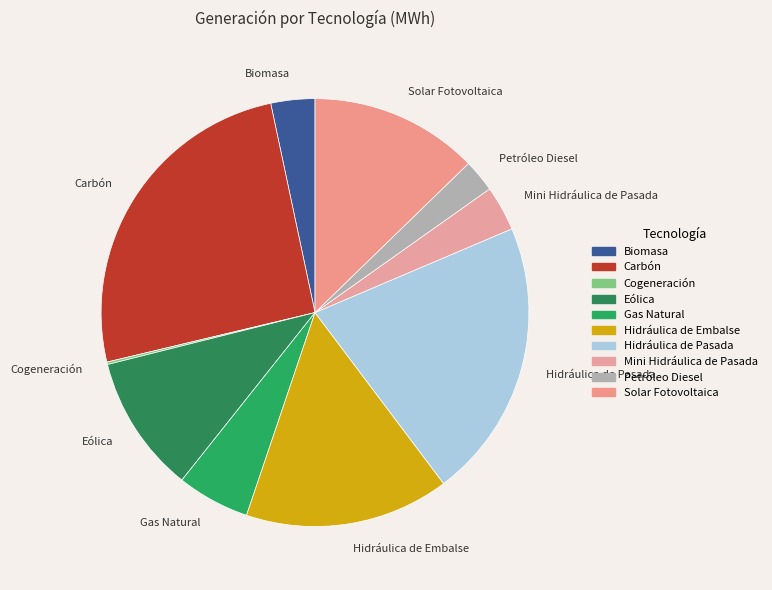

Does Eólica account for over 50% of the chart?

No